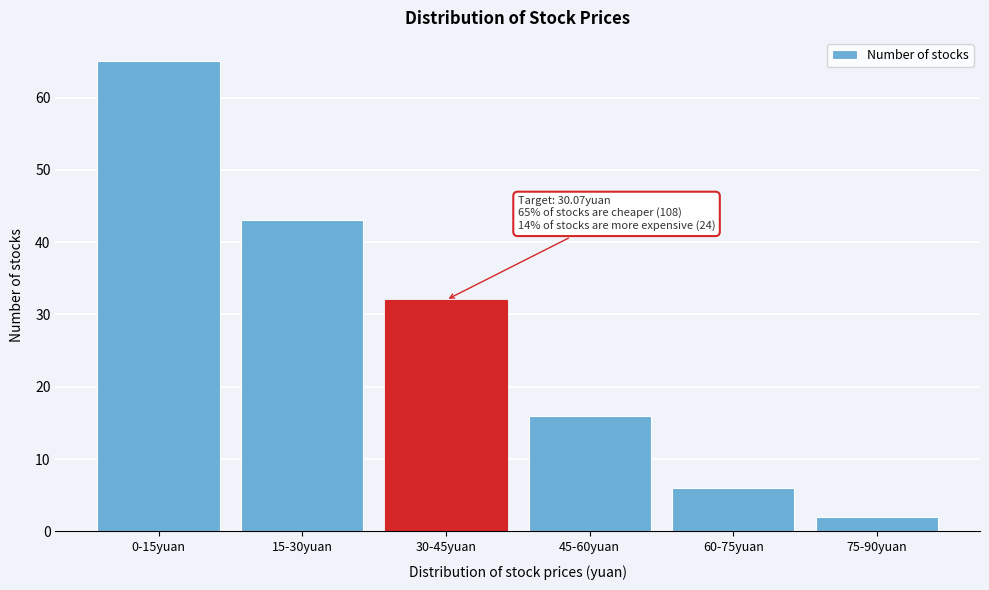

Reading right to left, transcribe all the data shown in this chart.

75-90yuan=2	60-75yuan=6	45-60yuan=16	30-45yuan=32	15-30yuan=43	0-15yuan=65